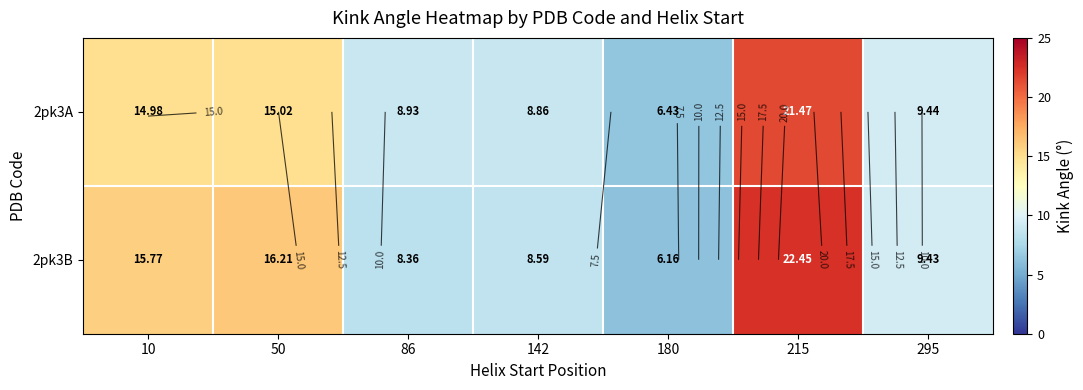

The value of 2pk3B at 215 is 33.3. True or false?

False